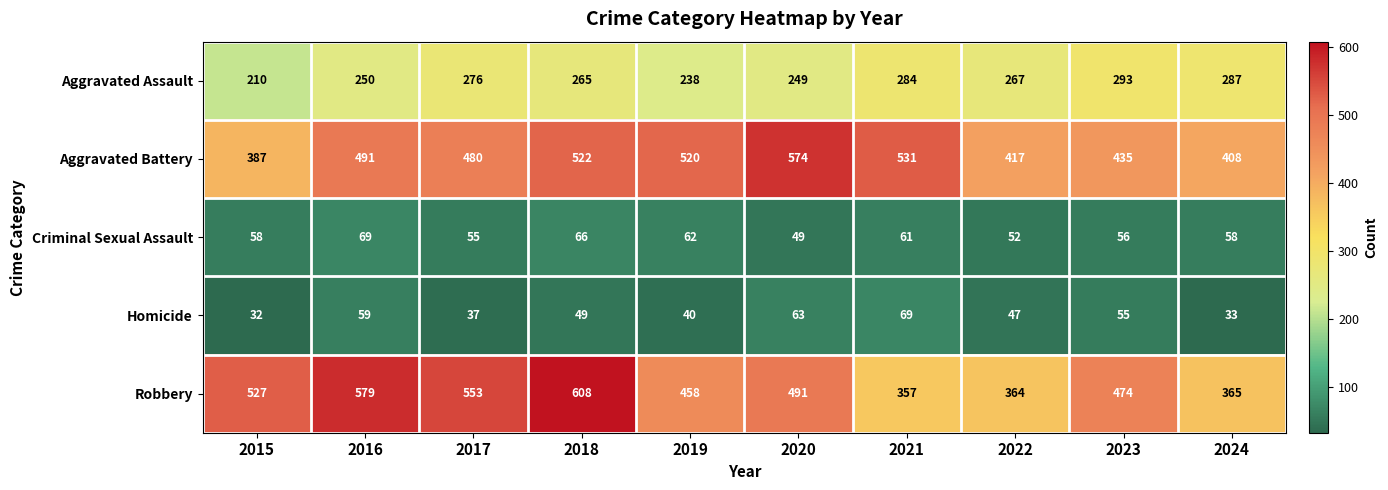

At which label is Robbery closest to 482?

2023